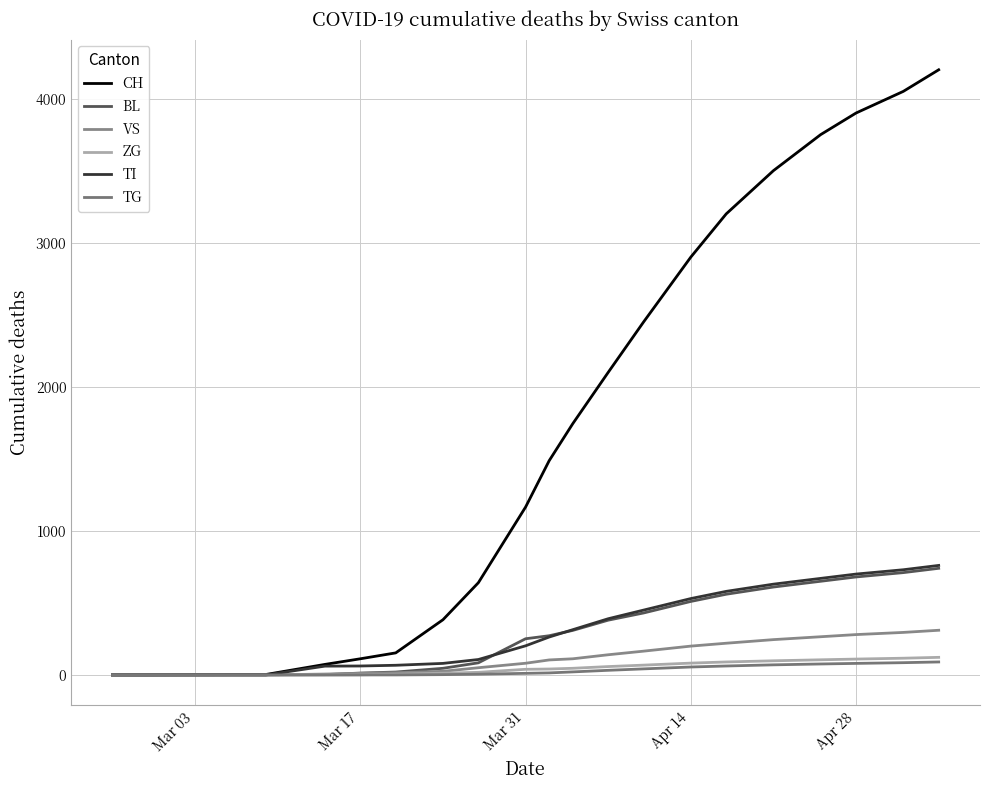

Is this an area chart (filled region under the line)?

No